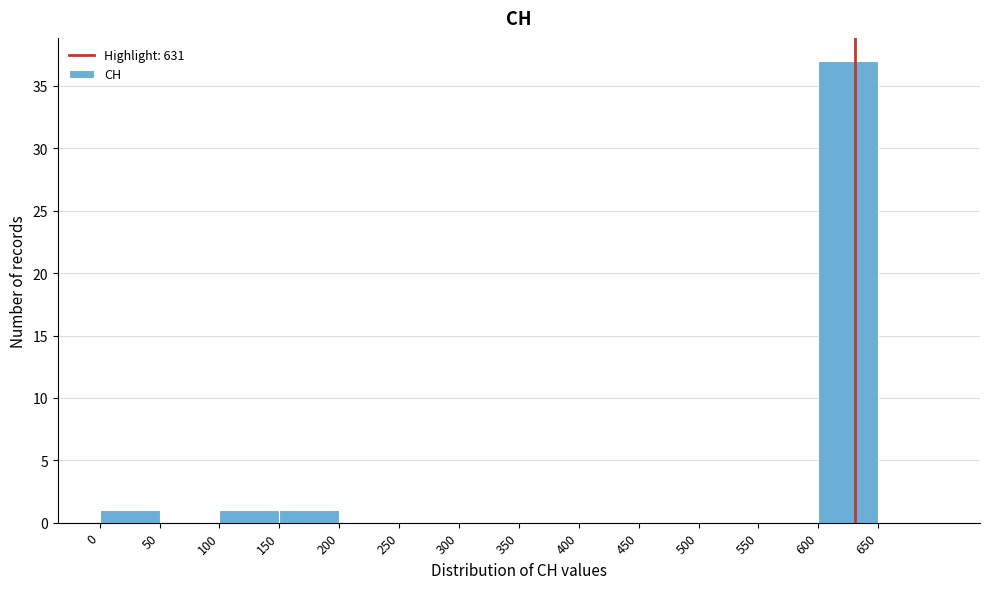

Which range on the x-axis has the tallest bar?

600 to 650